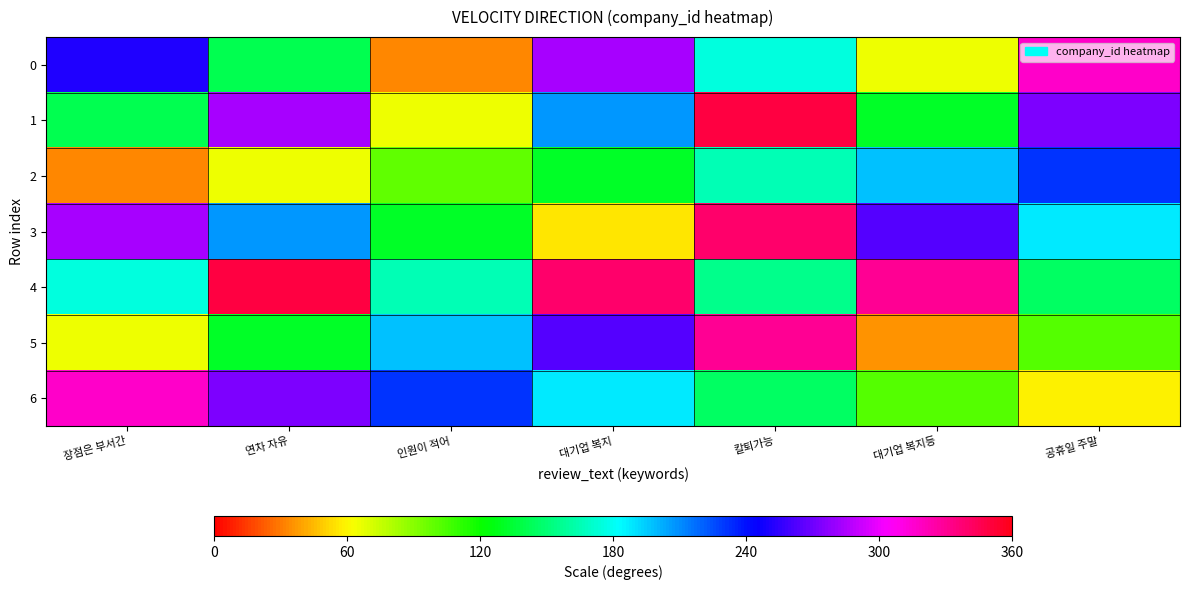

Reading right to left, list all the values displayed in this chart.

0: 공휴일 주말=317	대기업 복지등=66	칼퇴가능=175	대기업 복지=284	인원이 적어=33	연차 자유=142	장점은 부서간=251
1: 공휴일 주말=274	대기업 복지등=132	칼퇴가능=350	대기업 복지=208	인원이 적어=66	연차 자유=284	장점은 부서간=142
2: 공휴일 주말=231	대기업 복지등=198	칼퇴가능=165	대기업 복지=132	인원이 적어=99	연차 자유=66	장점은 부서간=33
3: 공휴일 주말=188	대기업 복지등=264	칼퇴가능=340	대기업 복지=56	인원이 적어=132	연차 자유=208	장점은 부서간=284
4: 공휴일 주말=145	대기업 복지등=330	칼퇴가능=155	대기업 복지=340	인원이 적어=165	연차 자유=350	장점은 부서간=175
5: 공휴일 주말=102	대기업 복지등=36	칼퇴가능=330	대기업 복지=264	인원이 적어=198	연차 자유=132	장점은 부서간=66
6: 공휴일 주말=59	대기업 복지등=102	칼퇴가능=145	대기업 복지=188	인원이 적어=231	연차 자유=274	장점은 부서간=317